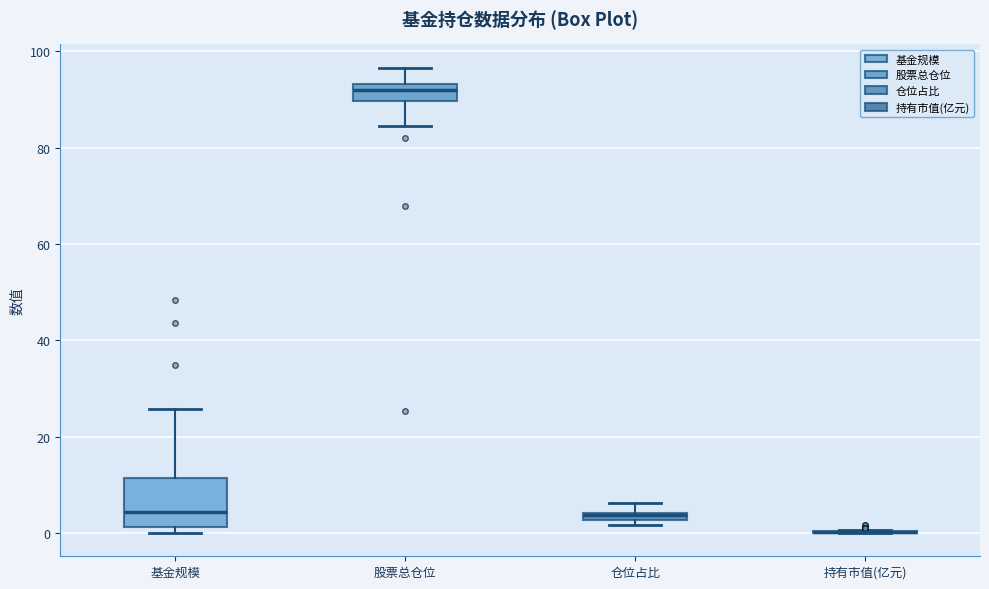

Which box is the tallest, from its lower edge to its upper edge?

基金规模